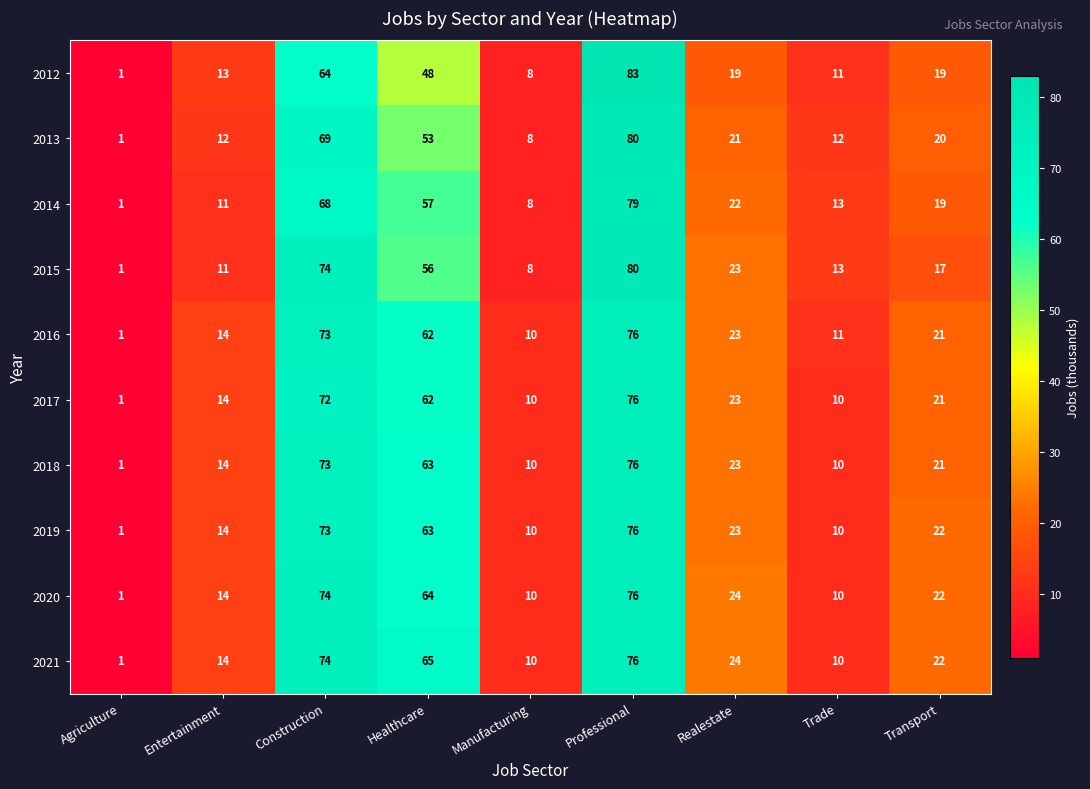

What is the maximum value shown in the chart?

83